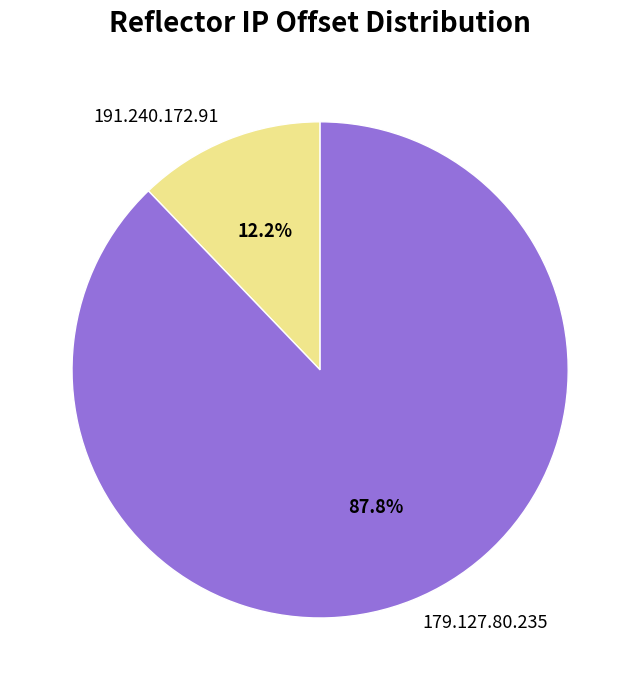

What is the smallest slice in the pie chart?

191.240.172.91